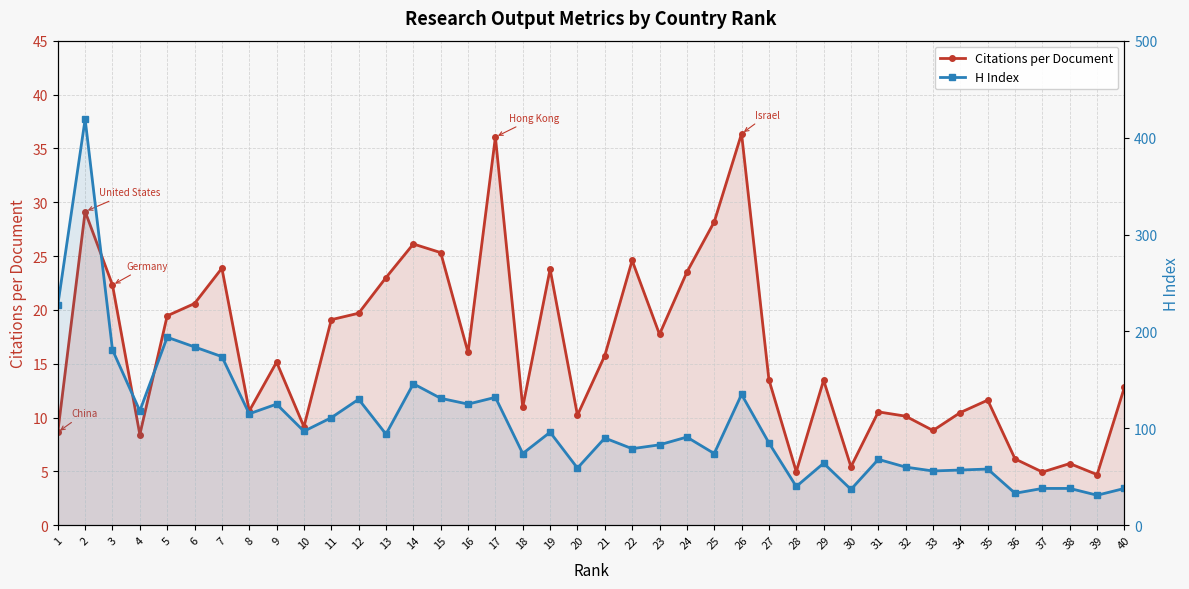

True or false: Citations per Document and H Index cross at least once.

False